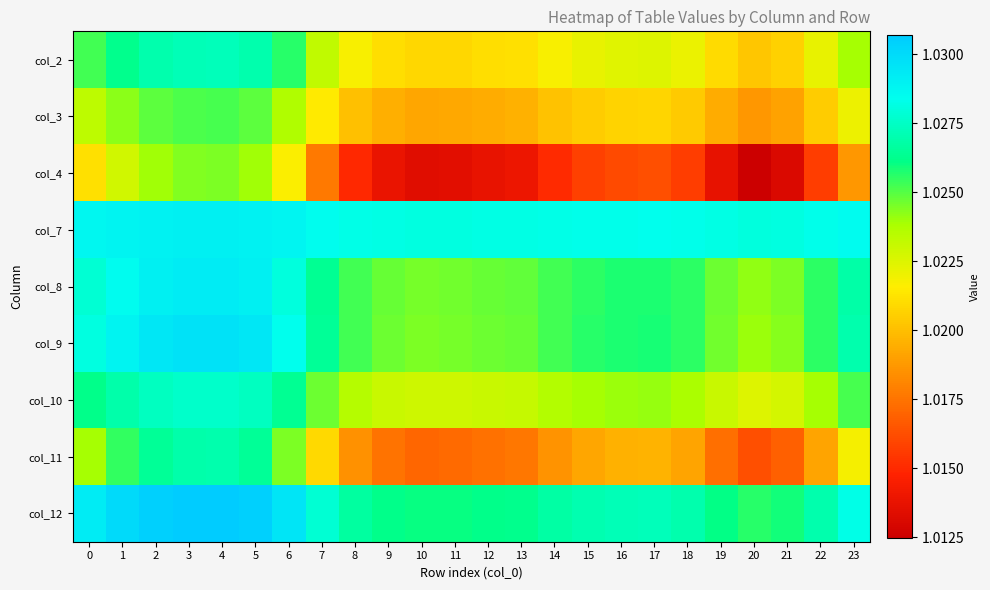

Rank the series at 16 from lowest to highest value.

col_4, col_11, col_3, col_2, col_10, col_8, col_9, col_12, col_7